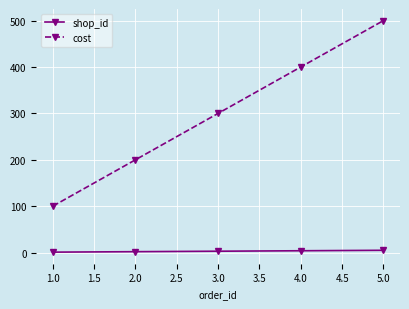

Which series has the widest spread of values?

cost